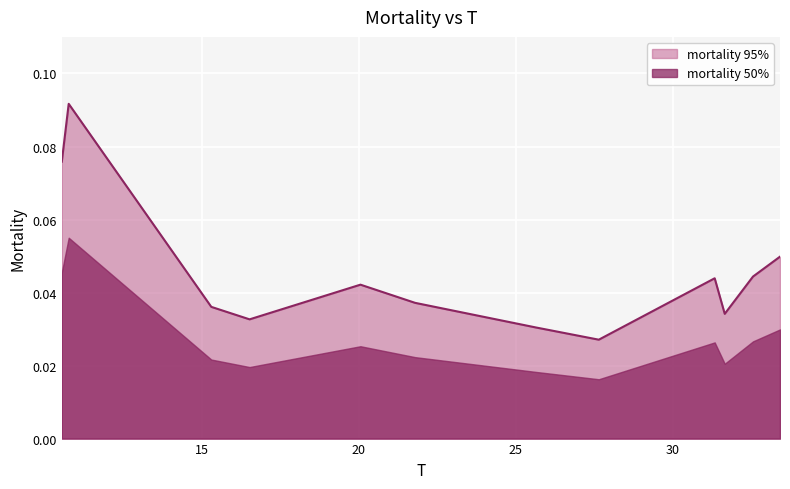

What is the maximum value shown in the chart?

0.1